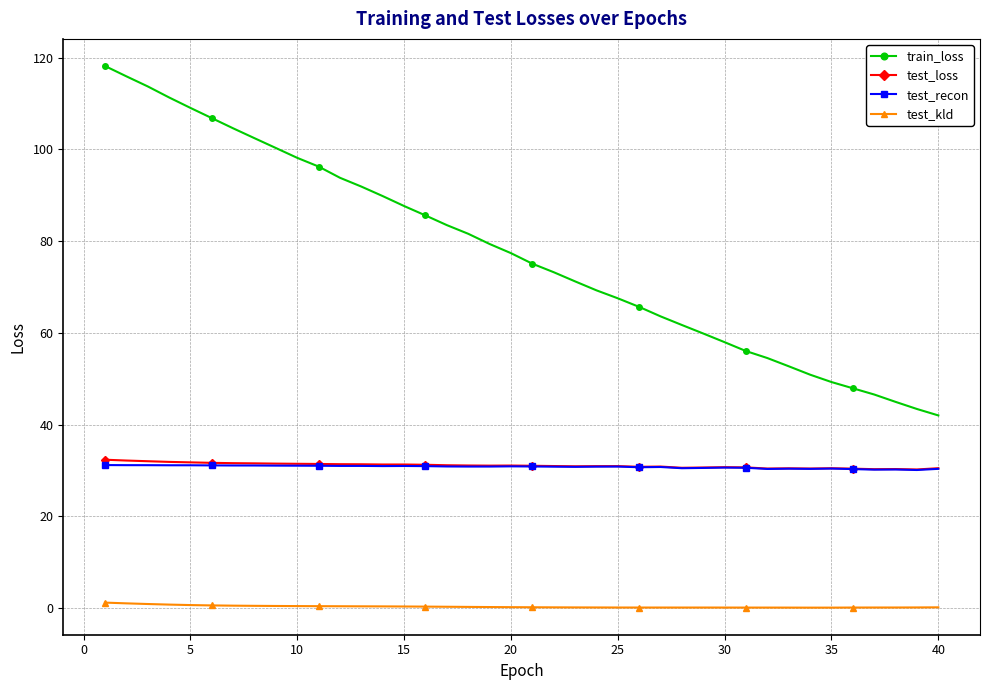

True or false: train_loss and test_kld cross at least once.

False